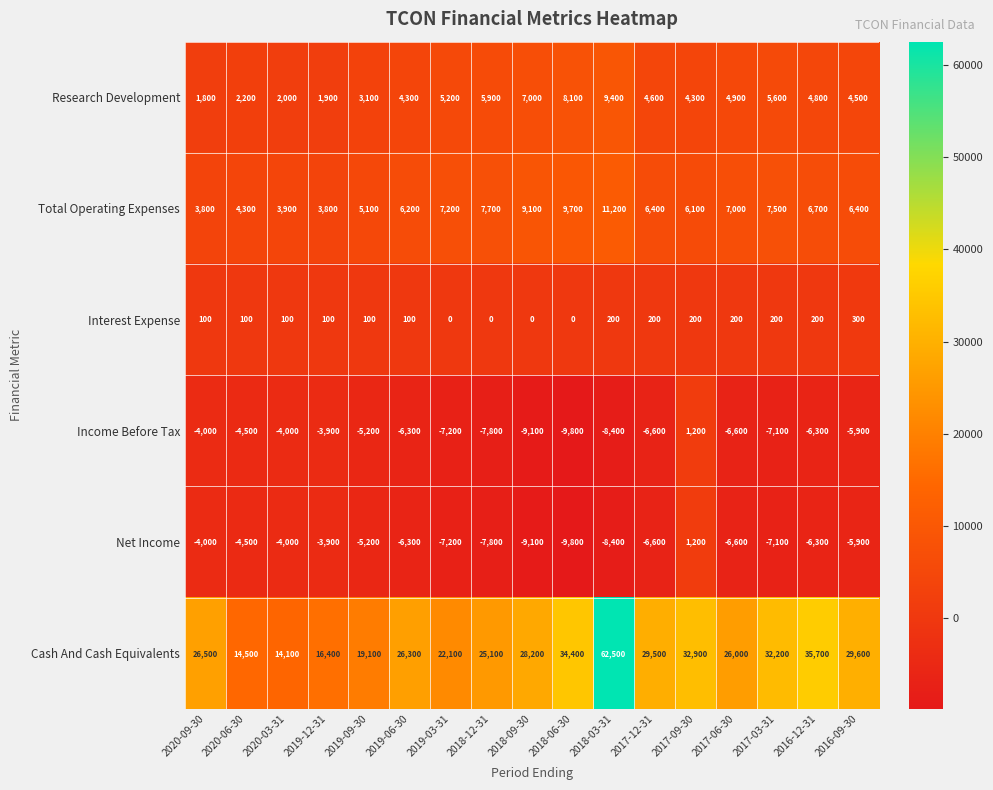

How many Interest Expense values are between 100 and 200?

12